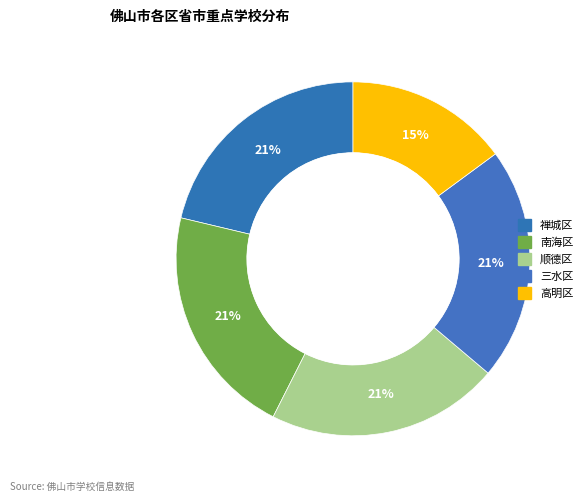

Which category has the biggest portion of the pie?

禅城区